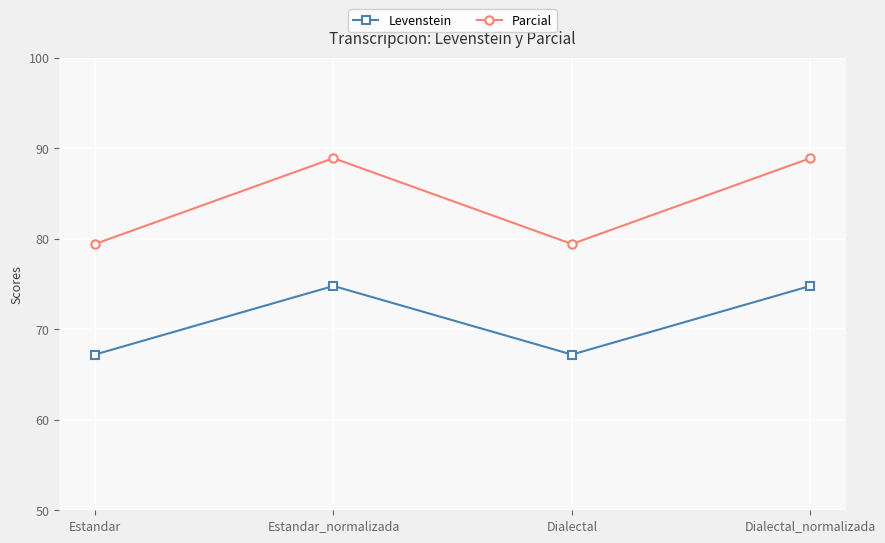

At Estandar_normalizada, list the series in order from largest to smallest.

Parcial, Levenstein